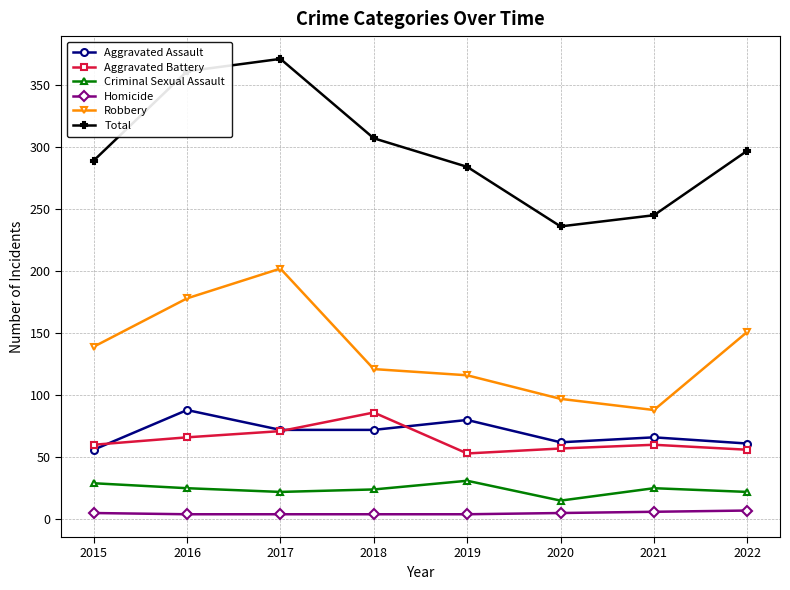

What is the difference between the maximum and minimum values in the Aggravated Battery series?

33